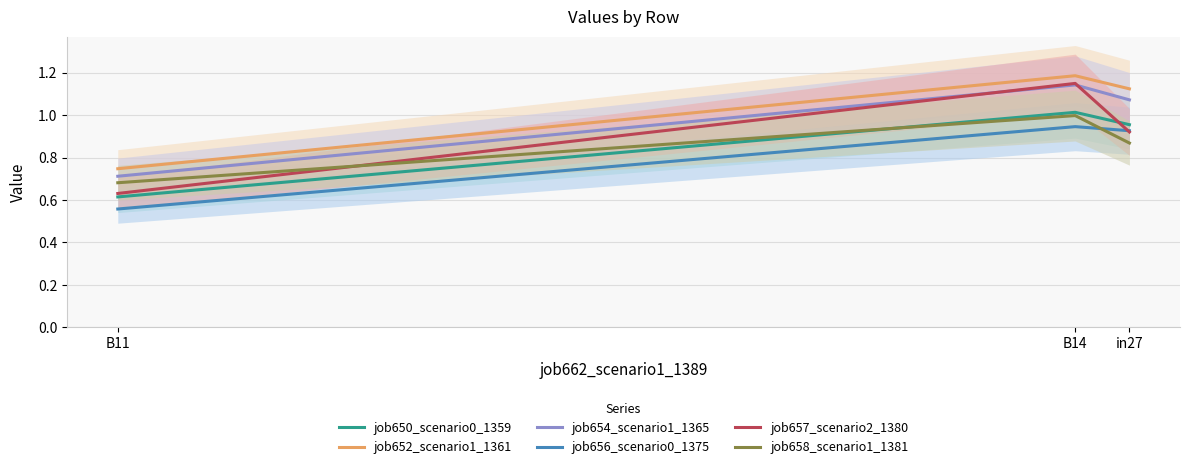

How many lines are shown in the chart?

6